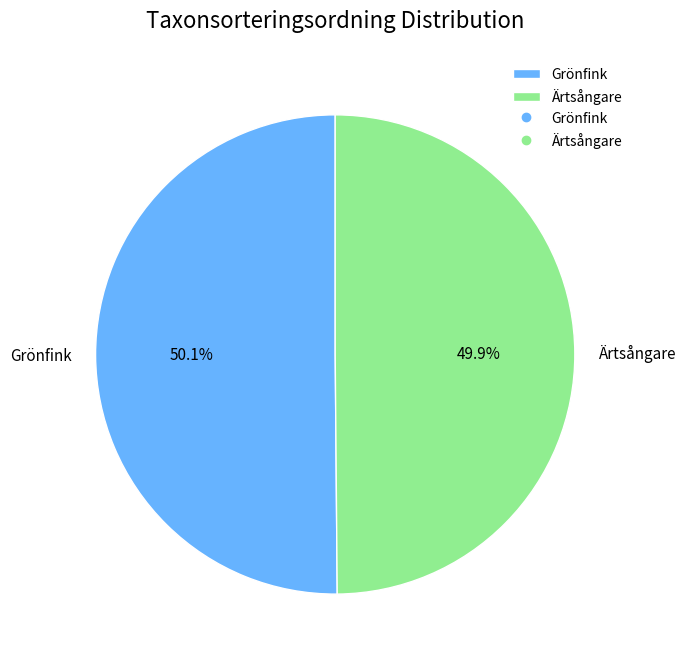

Does any single category account for the majority?

Yes